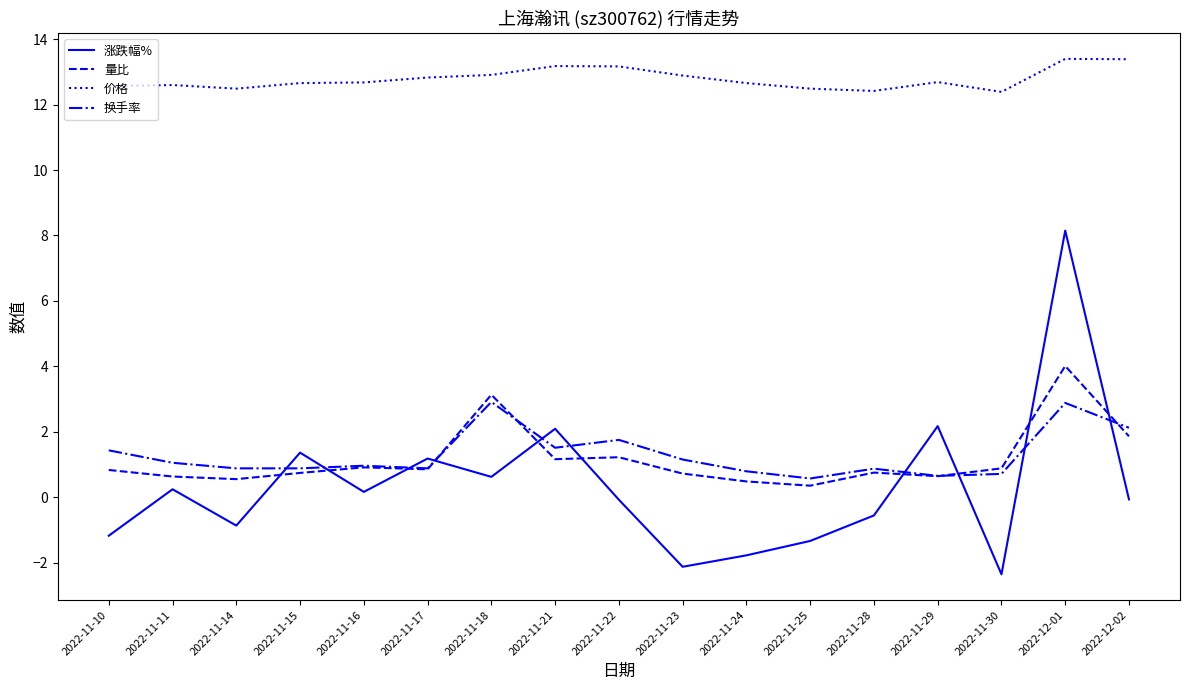

Where do 量比 and 涨跌幅% first cross each other?

2022-11-14 and 2022-11-15